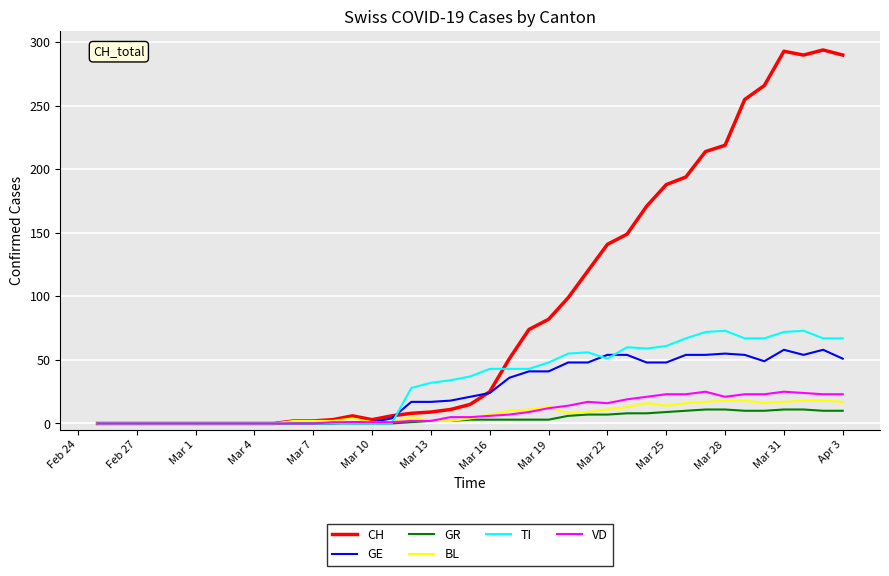

What is the maximum value for VD?

25